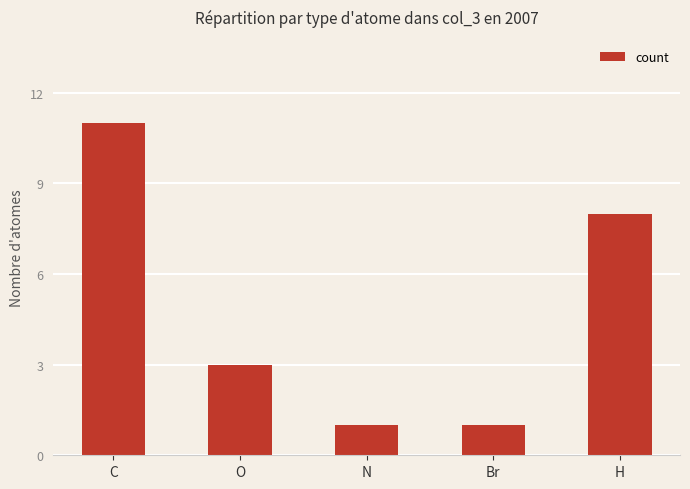

What is the label of the 4th bar from the left?

Br